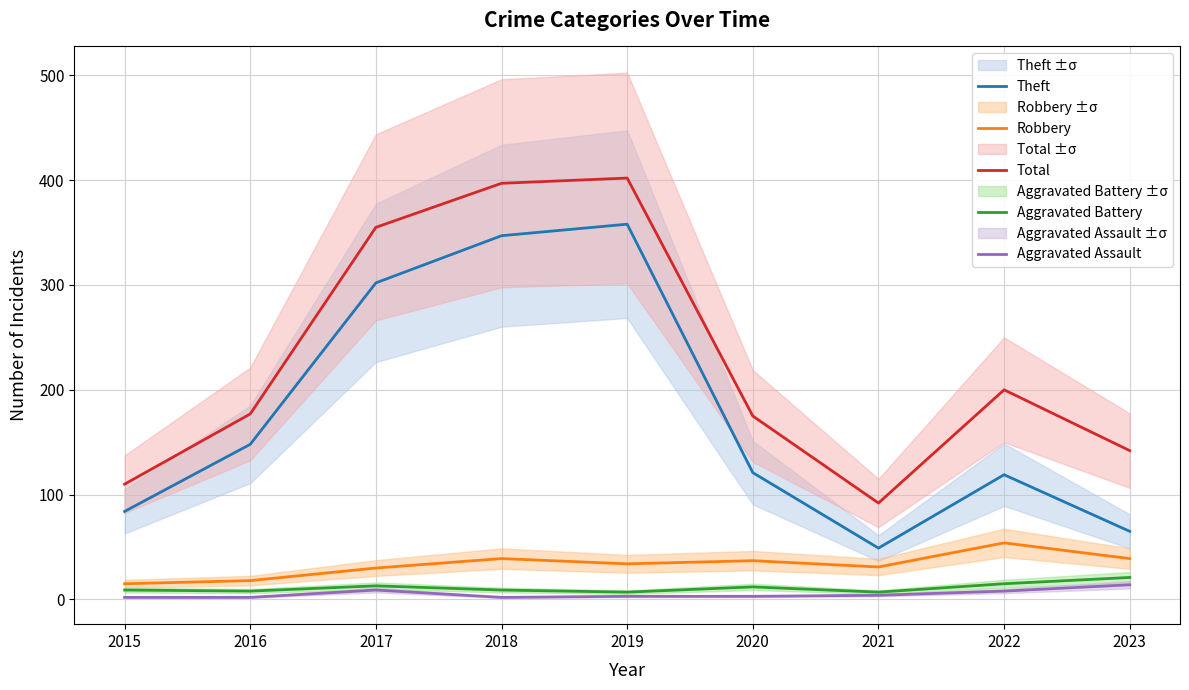

Which has a higher value, 2021 or 2018?

2018